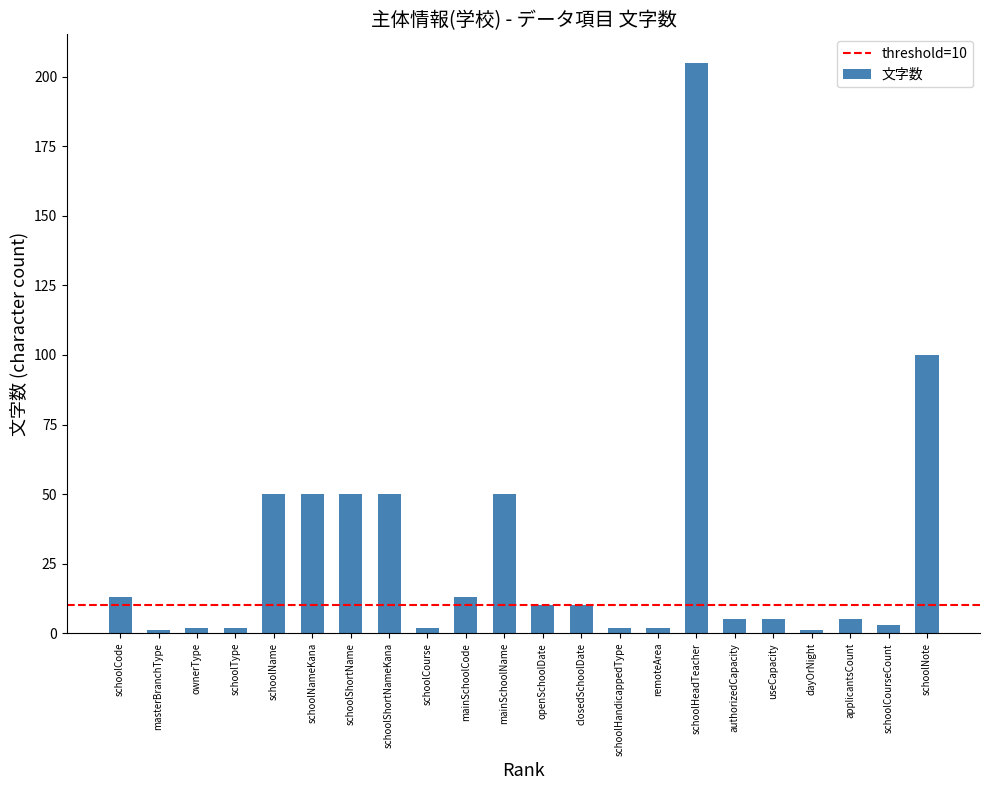

Count the number of categories in the chart.

22